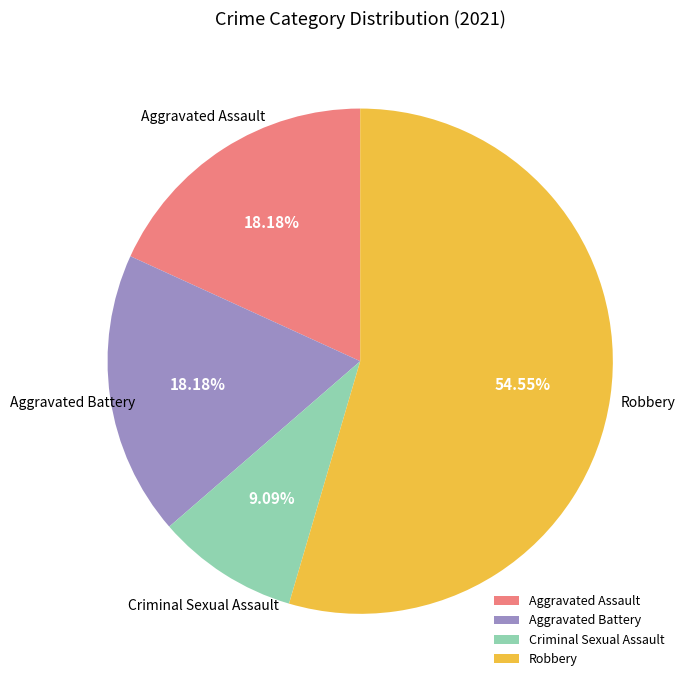

To the nearest percent, what portion does Robbery represent?

55%